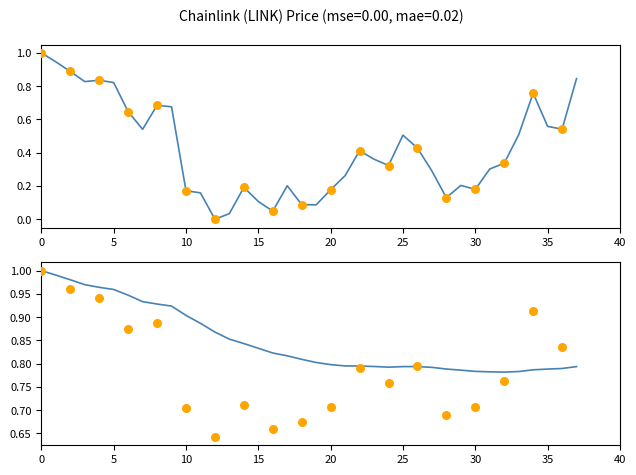

What is the change in value from 12/19/2021 to 01/04/2022?

+0.3